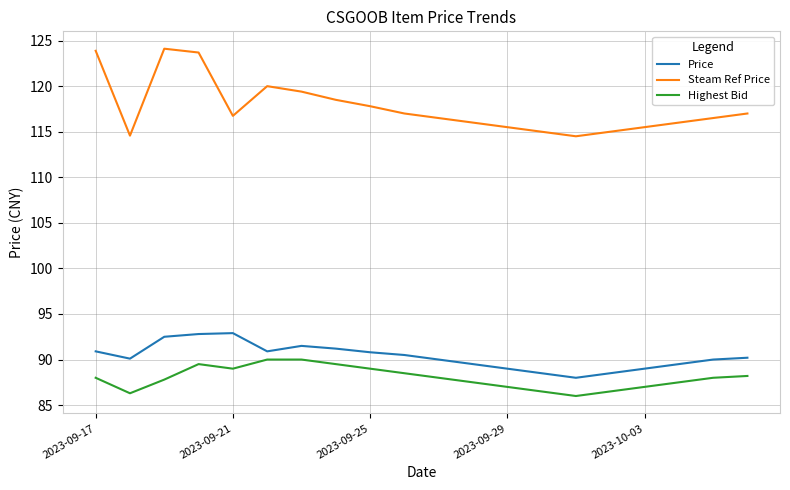

What is the minimum value for Steam Ref Price?

114.5